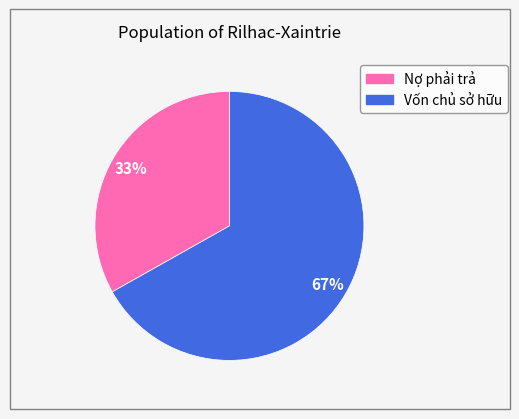

To the nearest percent, what is the difference between the largest and smallest slice percentages?

34%